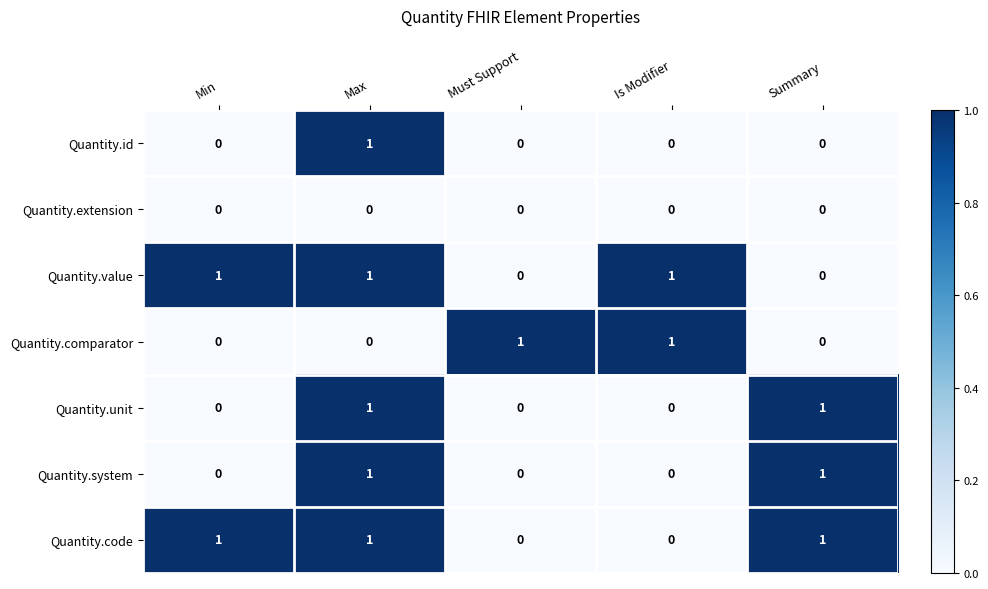

What is the spread (max minus min) of values at Max?

1